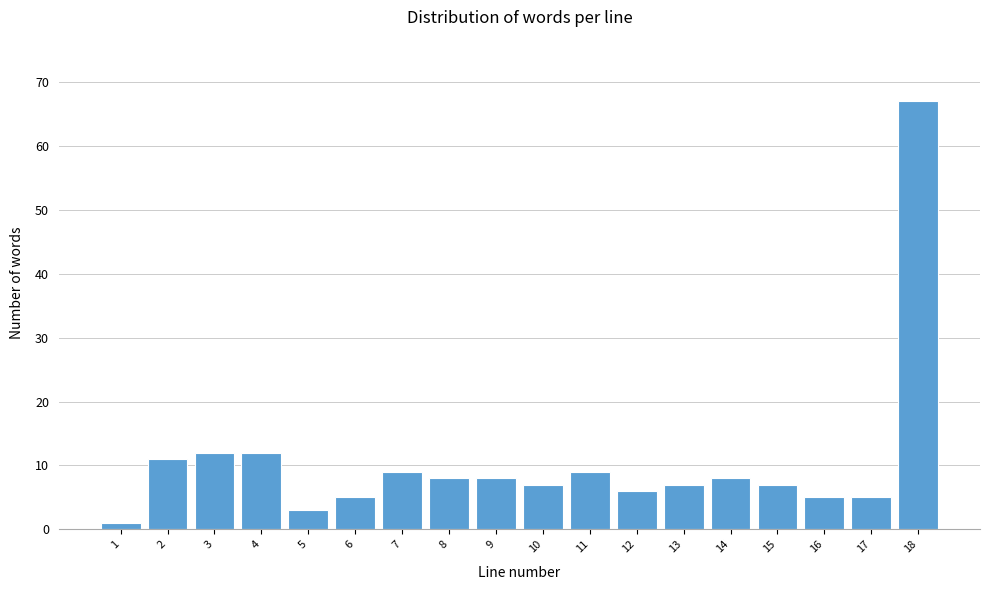

Reading left to right, transcribe all the data shown in this chart.

1=1	2=11	3=12	4=12	5=3	6=5	7=9	8=8	9=8	10=7	11=9	12=6	13=7	14=8	15=7	16=5	17=5	18=67